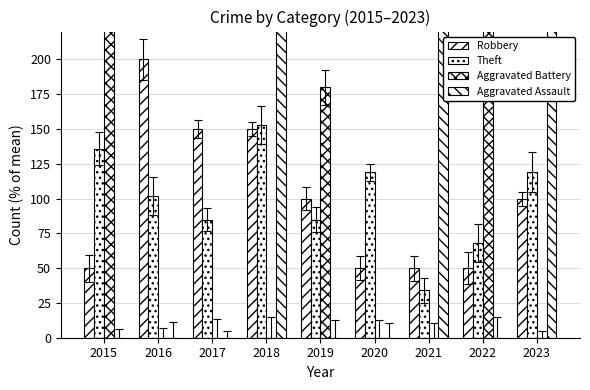

Which has a higher value, 2022 or 2015?

2022